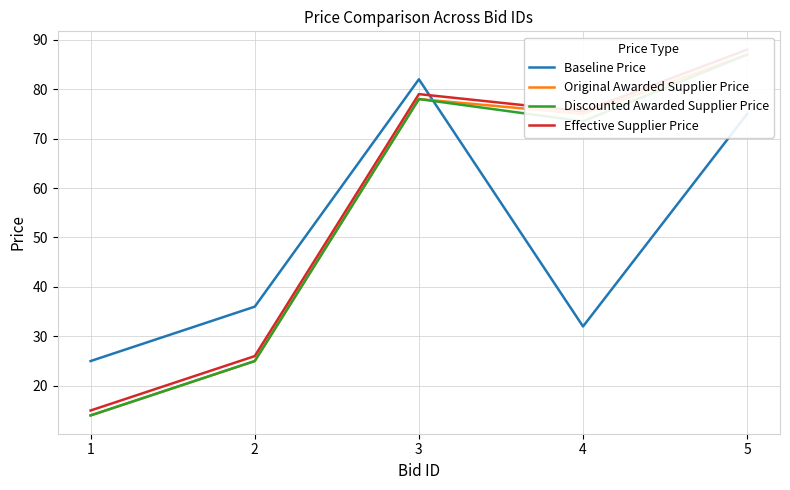

At which category is the sum across all series the highest?

5